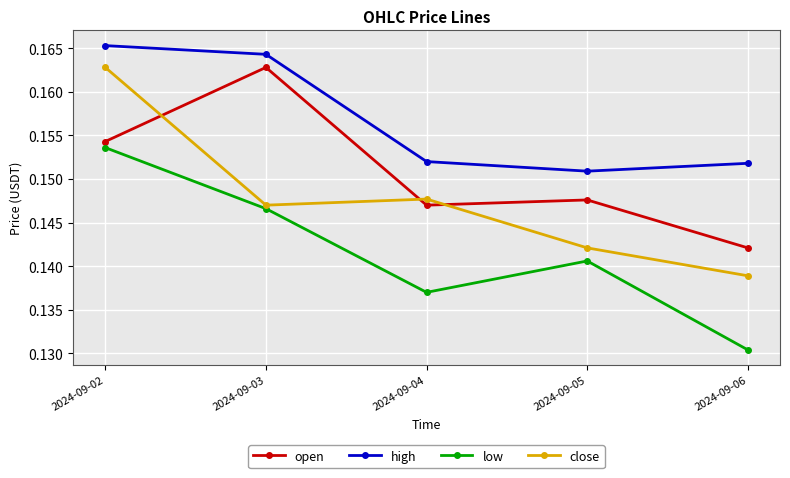

Count the close values in the range 0 to 1.

5